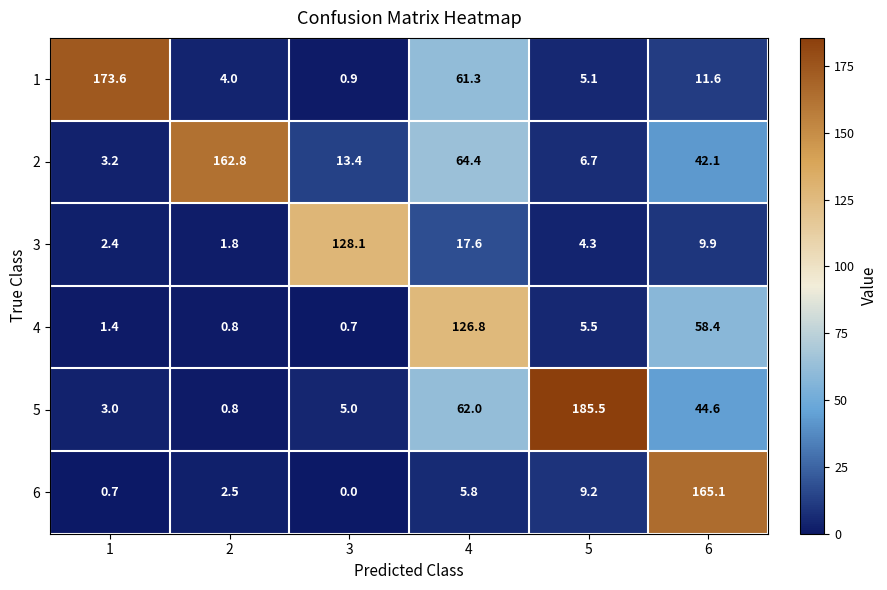

Which series has the largest total across all categories?

5